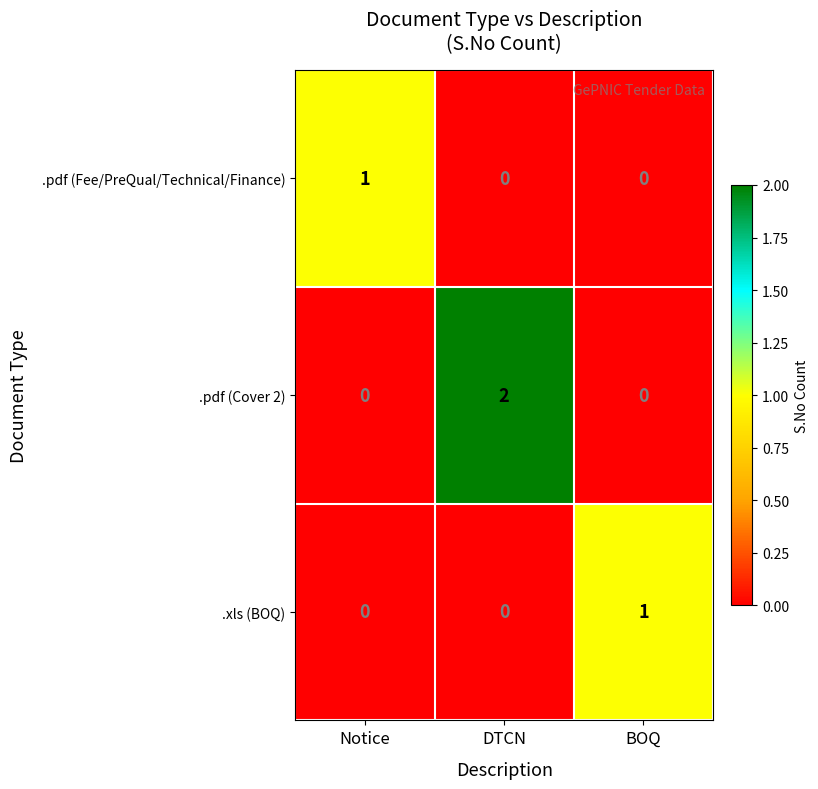

At which label does .xls (BOQ) reach its peak?

BOQ